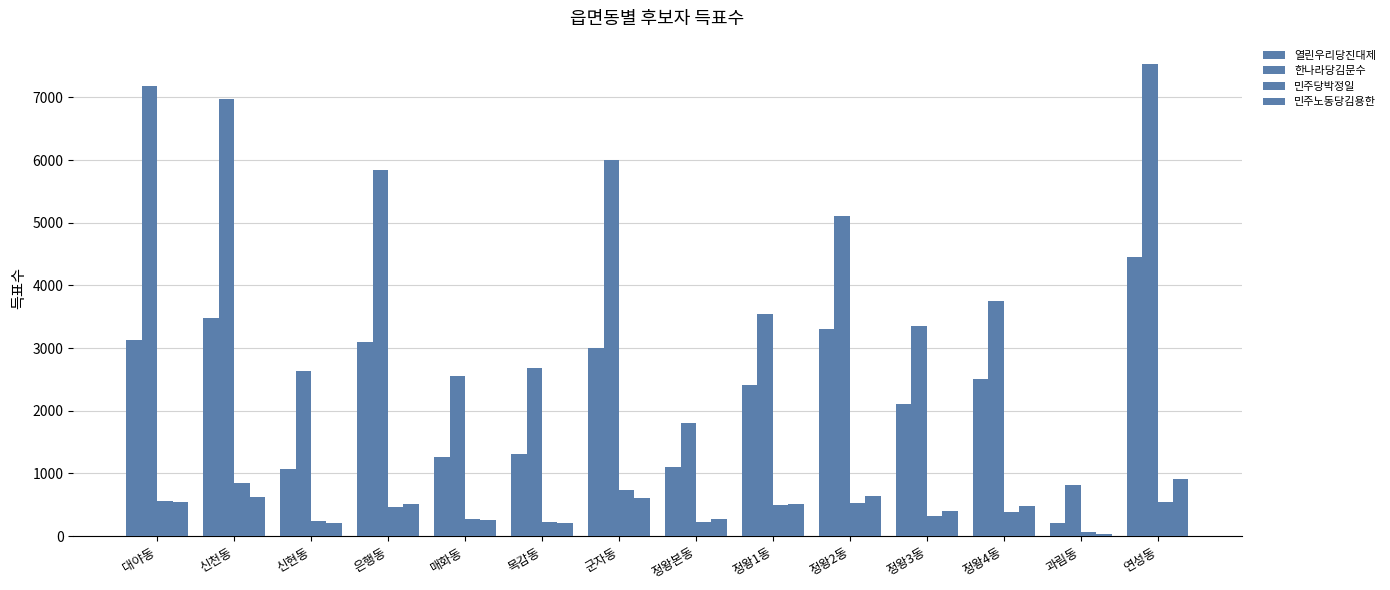

What is the label of the 13th bar from the right?

신천동